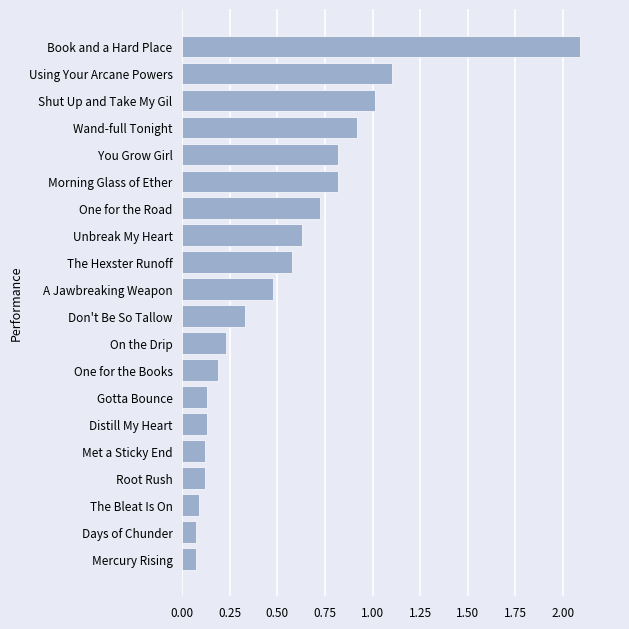

What is the difference between the values at Wand-full Tonight and Book and a Hard Place?

1.2